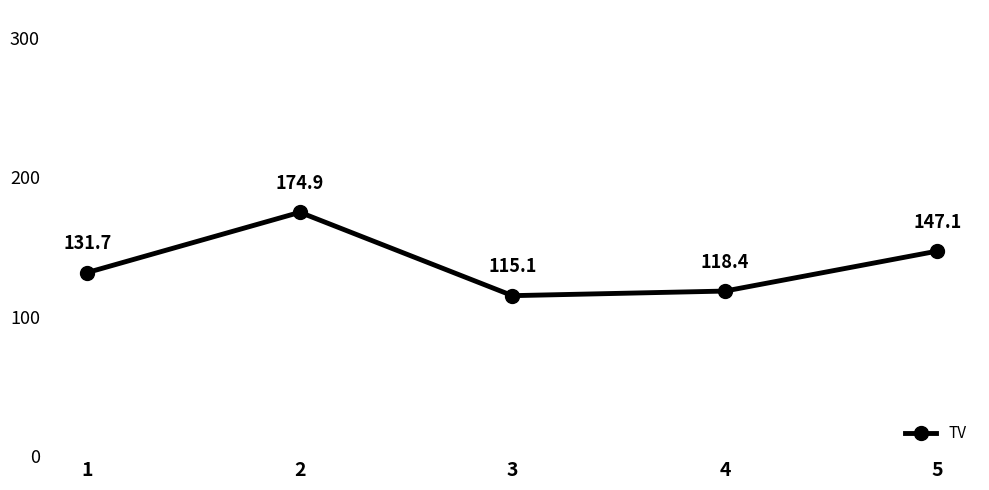

Rank the categories by value from highest to lowest.

2, 5, 1, 4, 3